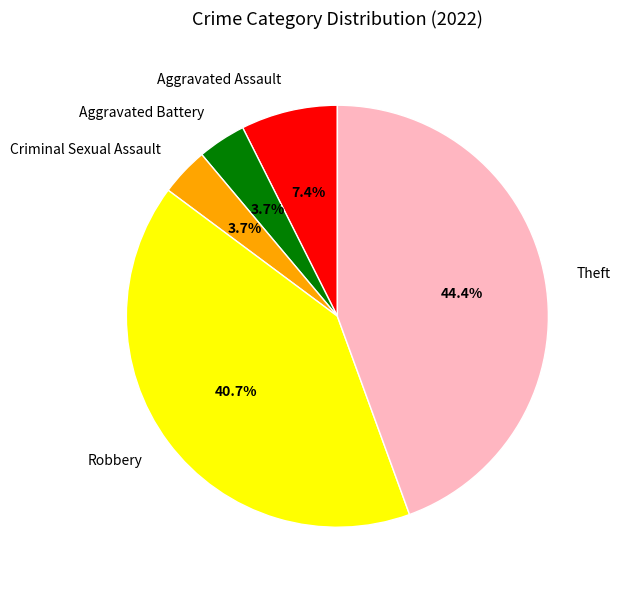

Does Criminal Sexual Assault represent more than half of the total?

No